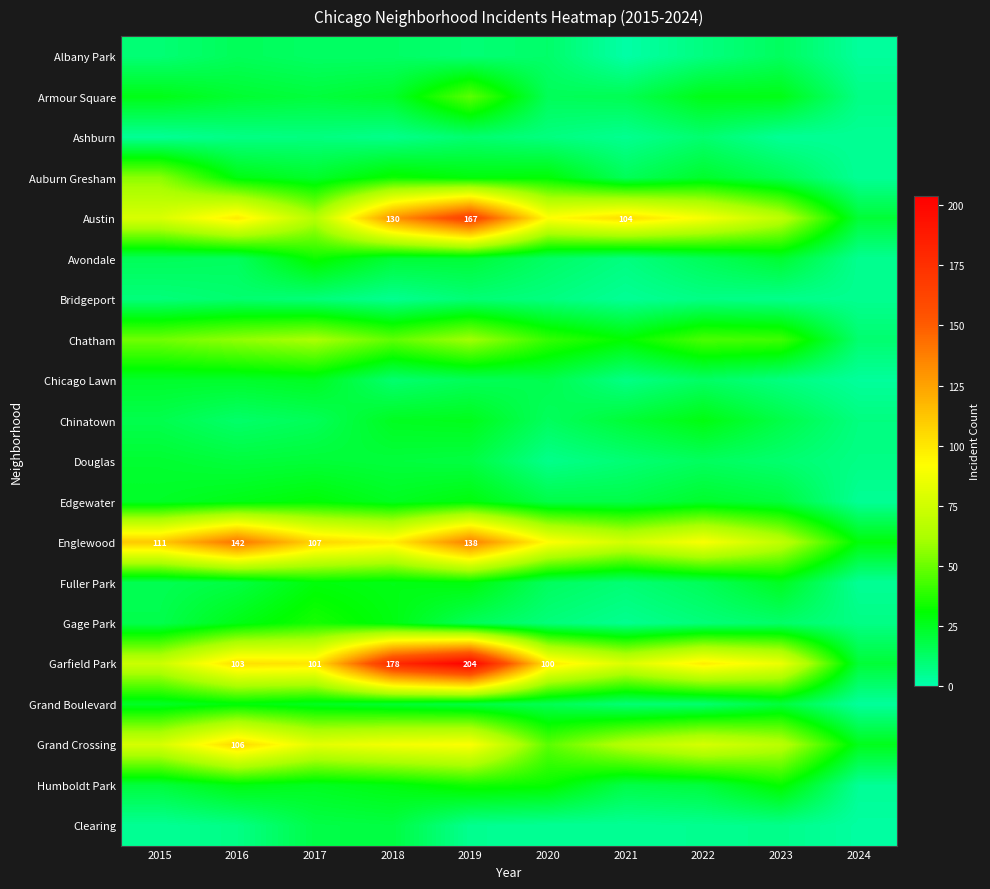

What is the total value across all series at 2015?

678